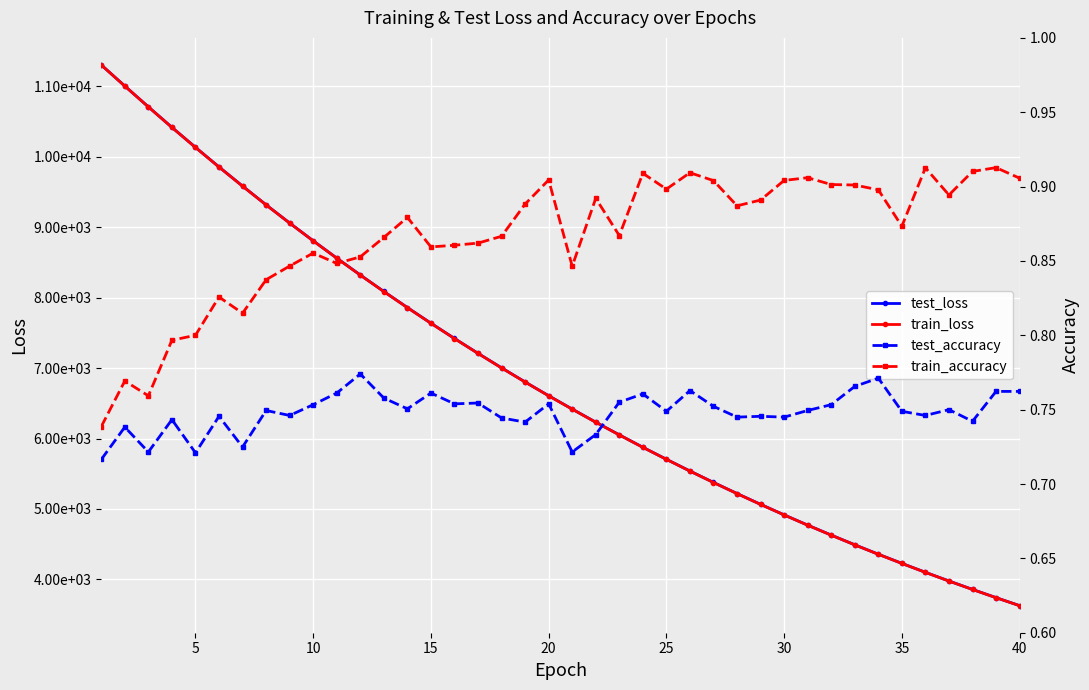

Is the value of train_accuracy at 37 greater than the value of train_loss at 15?

No